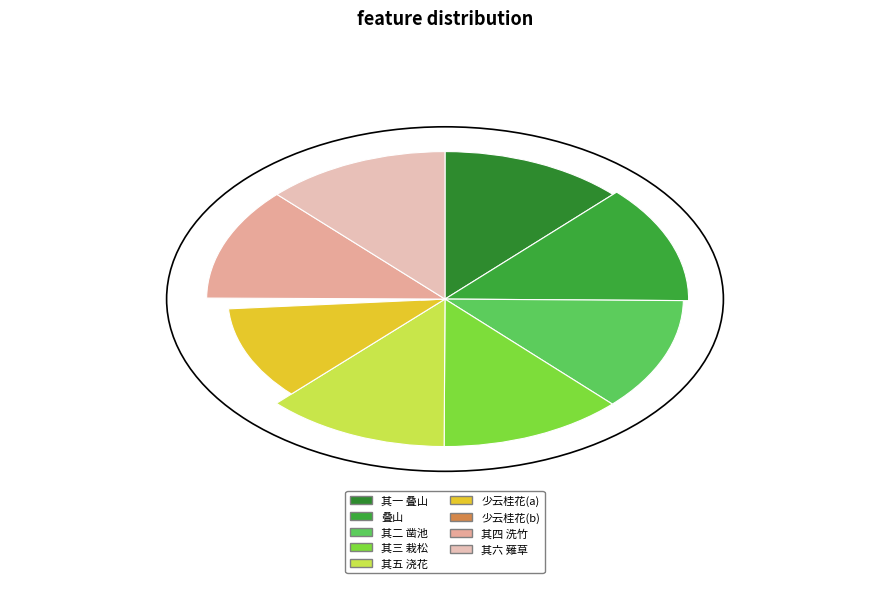

What percentage is the 次韵杨少辅山居六咏 其三 栽松 slice, to the nearest percent?

12%